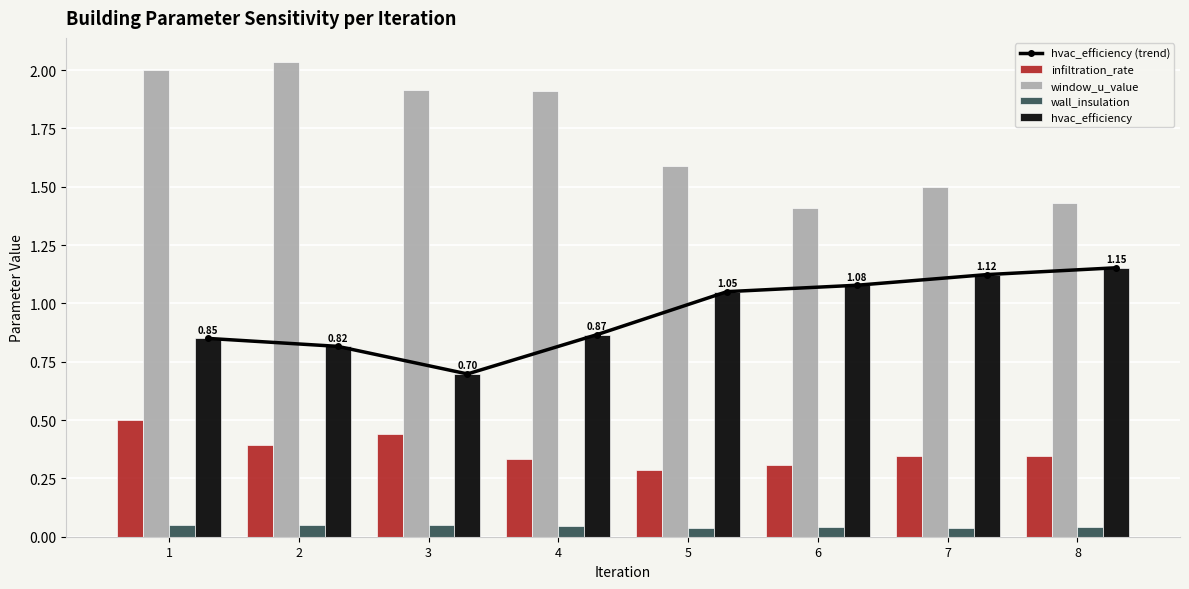

Does the chart contain stacked bars?

No